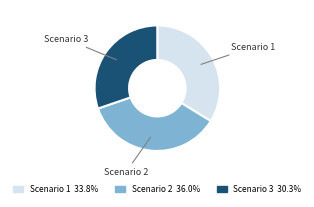

Does any single category account for the majority?

No